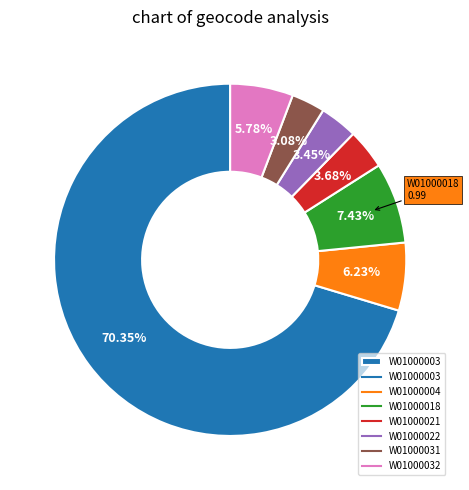

Is there any slice that represents more than half of the pie?

Yes